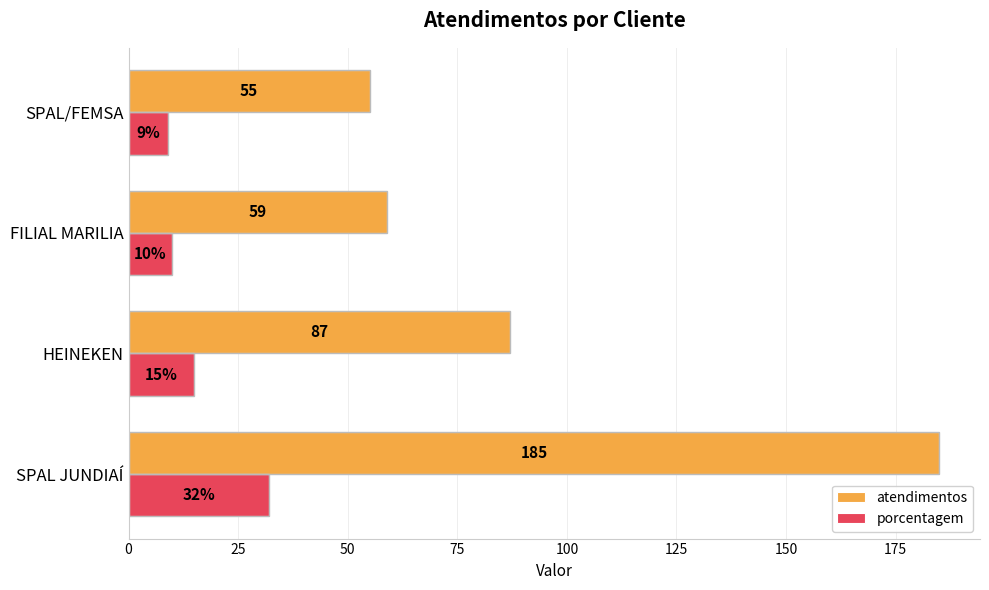

True or false: porcentagem has a value of 15 at HEINEKEN.

True